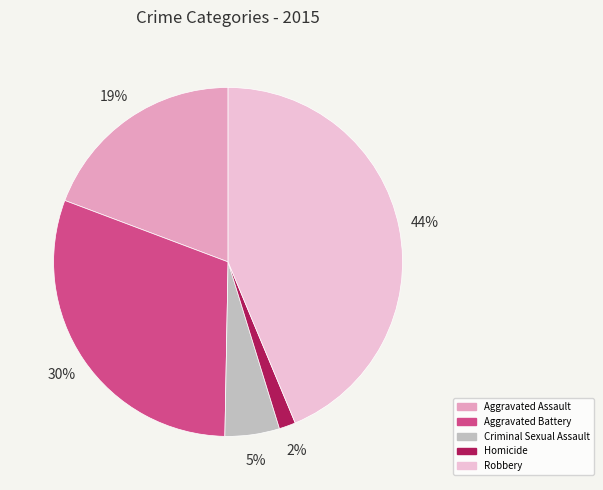

Does Homicide represent more than half of the total?

No